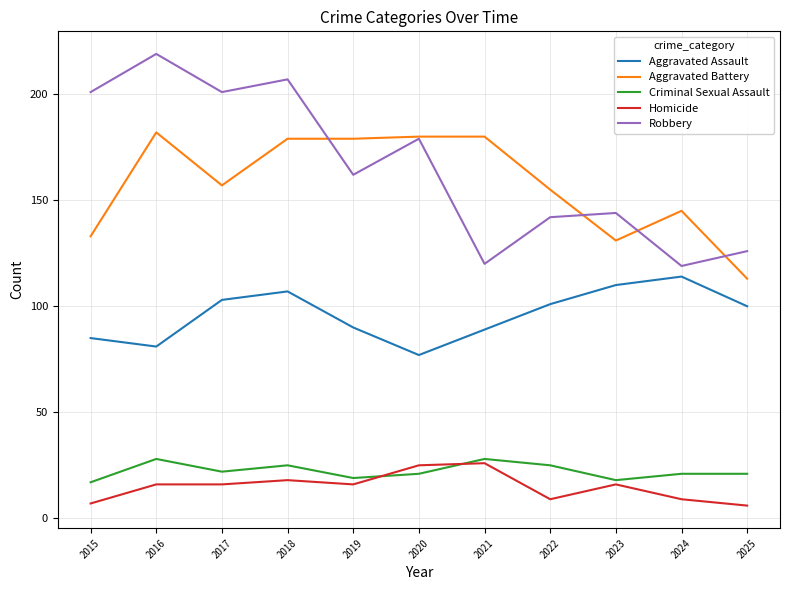

Rank the series by their maximum value, from highest to lowest.

Robbery, Aggravated Battery, Aggravated Assault, Criminal Sexual Assault, Homicide